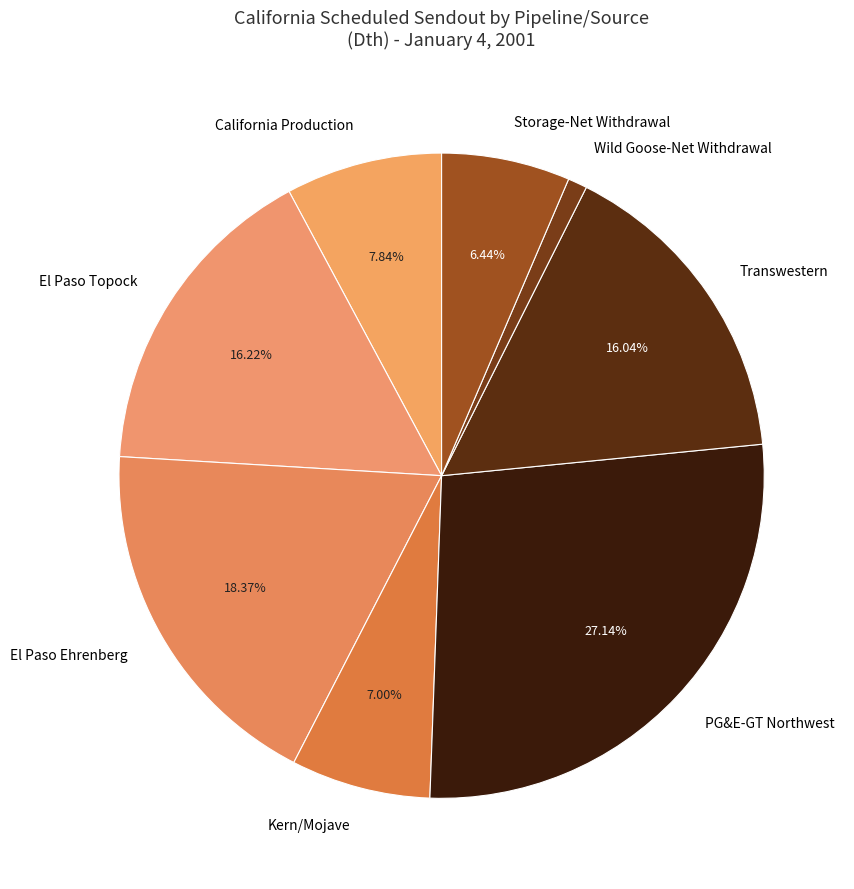

How many segments does this pie chart have?

8